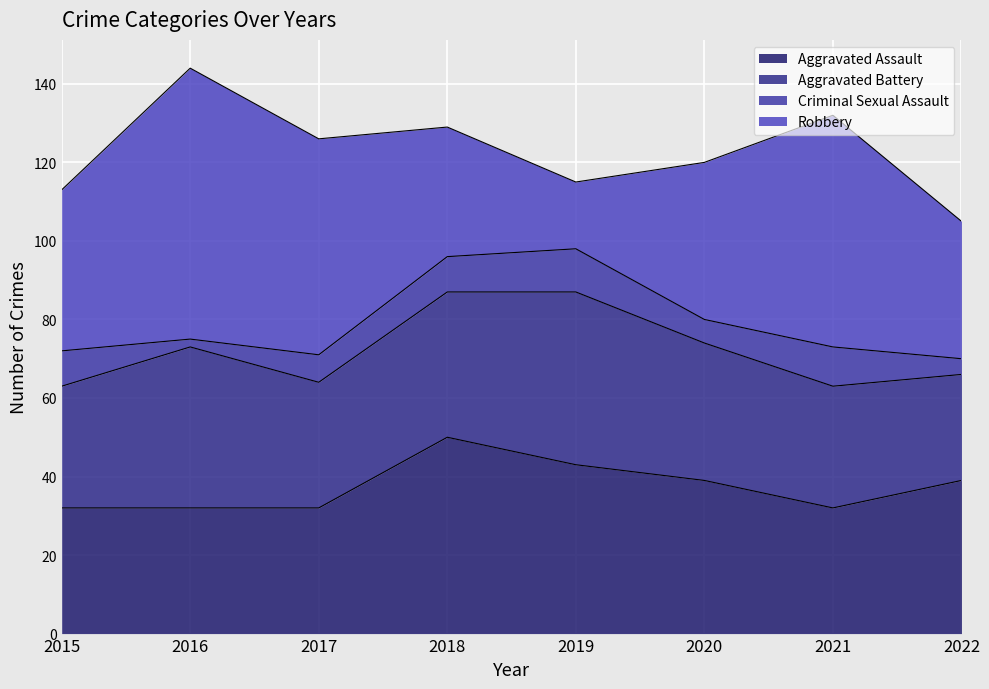

What is the difference between the maximum and minimum values in the Robbery series?

52